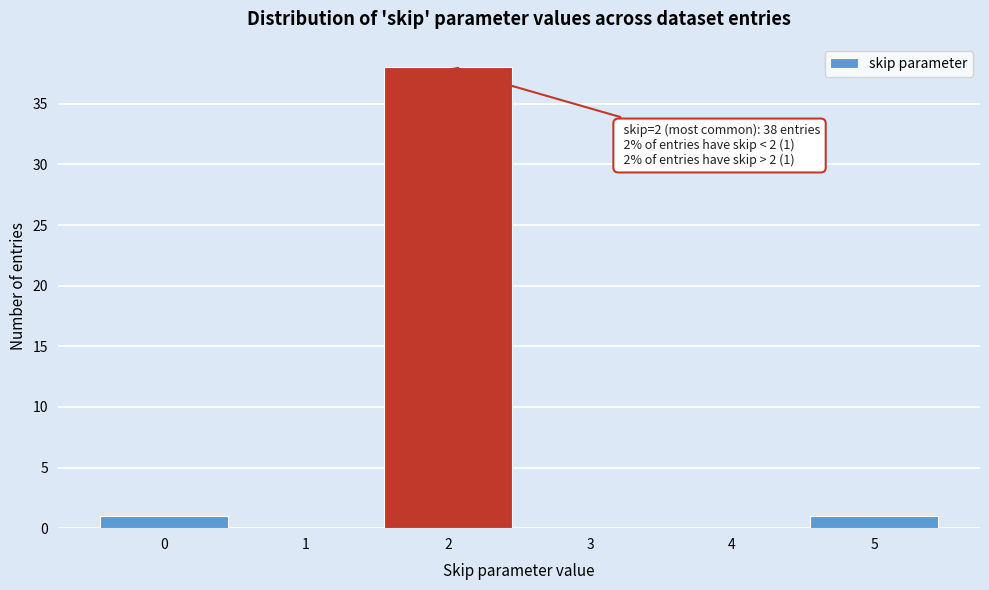

Reading left to right, what are all the values shown in this chart?

0=1	1=0	2=38	3=0	4=0	5=1